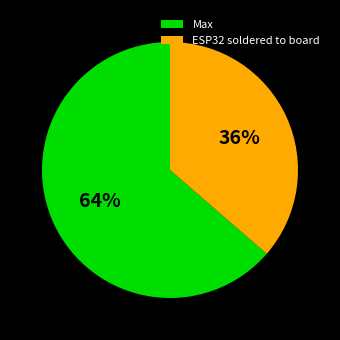

True or false: ESP32 soldered to board accounts for 36% of the total.

True